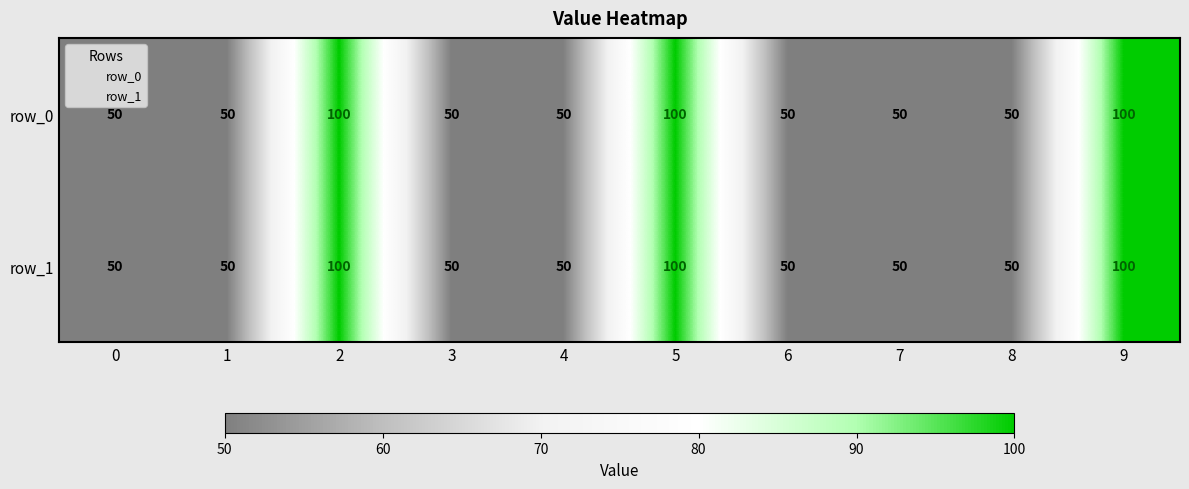

What is the difference between the second highest and second lowest values in the row_0 series?

50